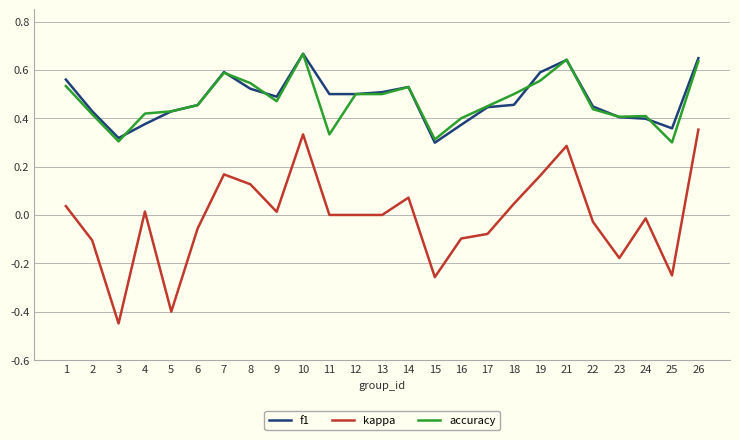

Is it true that kappa equals -0.4 at 11?

False